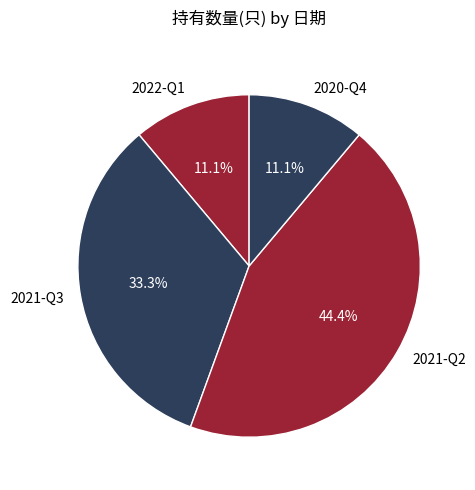

To the nearest percent, what portion does 2021-Q3 represent?

33%